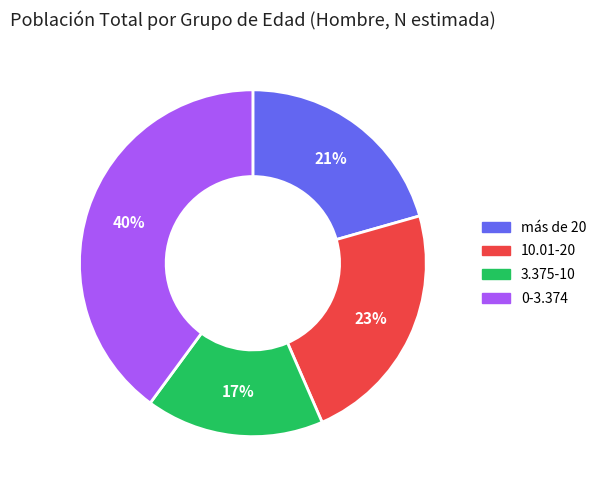

Is the sum of 0-3.374 and 3.375-10 greater than half?

Yes